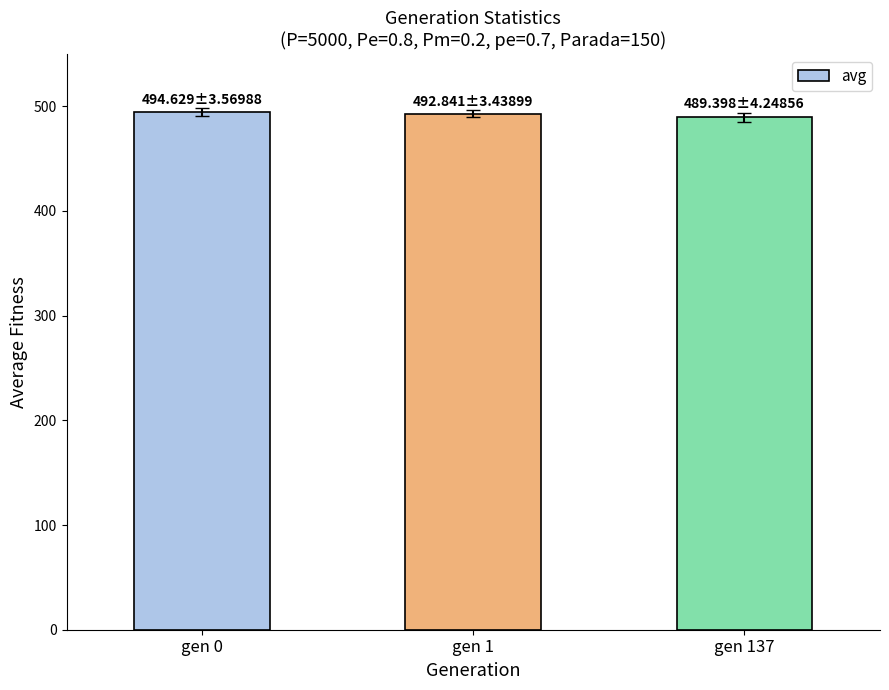

The chart shows a value of 494.6 at gen 0. True or false?

True